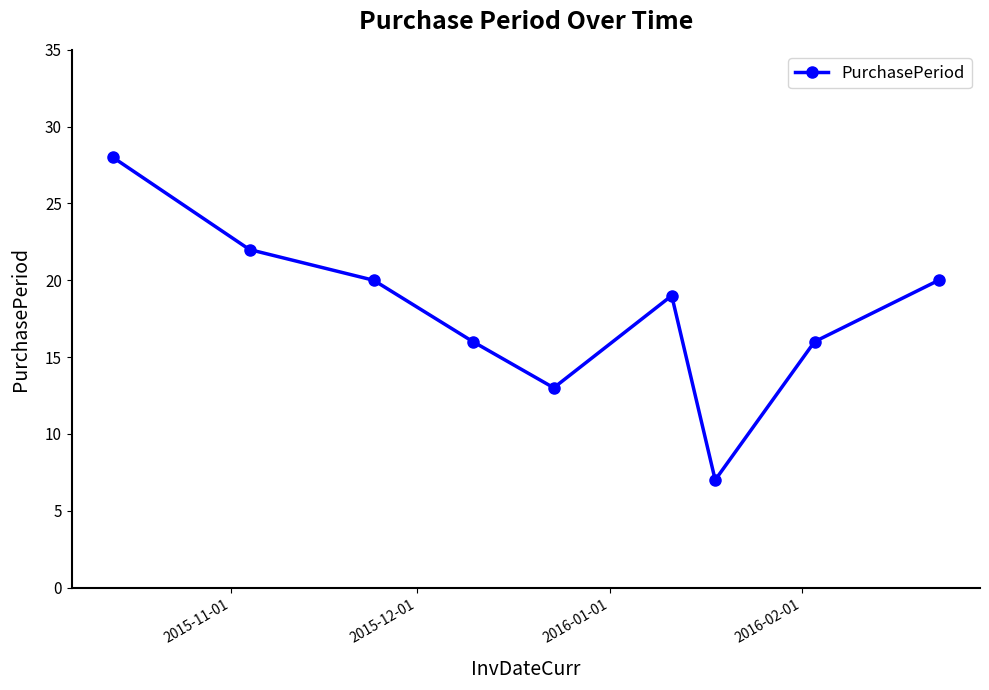

What is the difference between the maximum and minimum values?

21